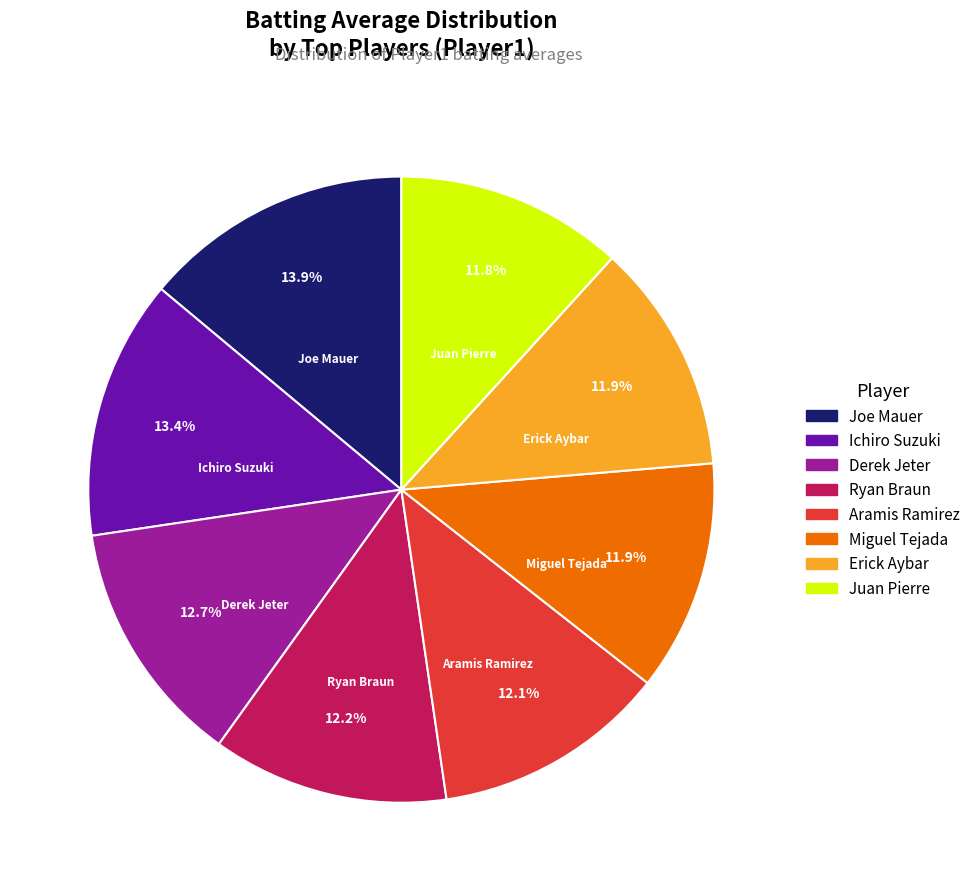

Is there any slice that represents more than half of the pie?

No